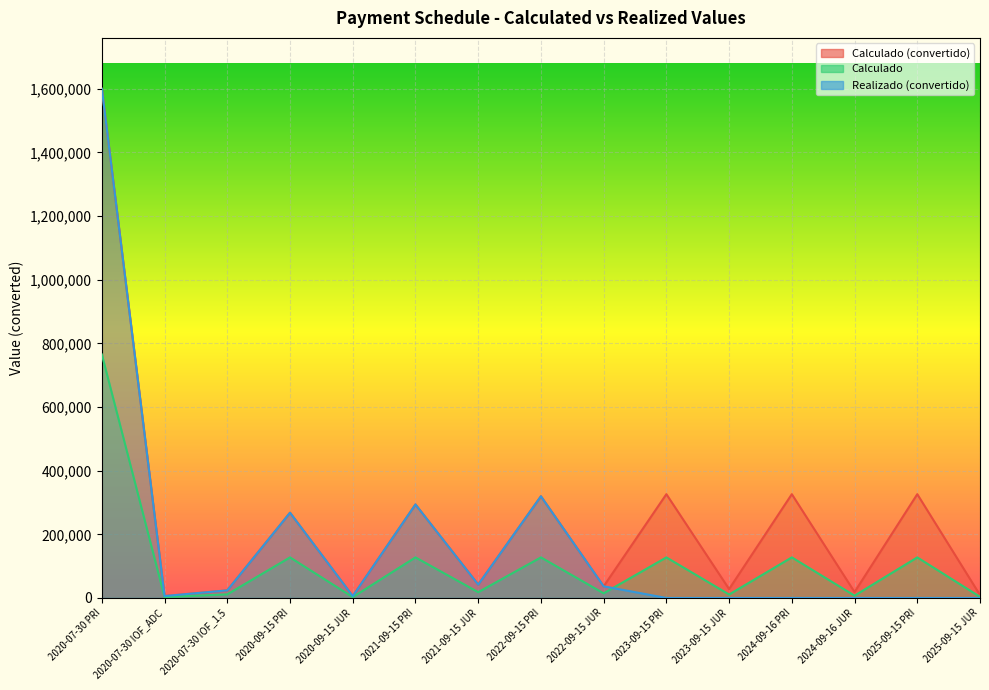

What is the label of the 14th point from the left?

2025-09-15 PRI